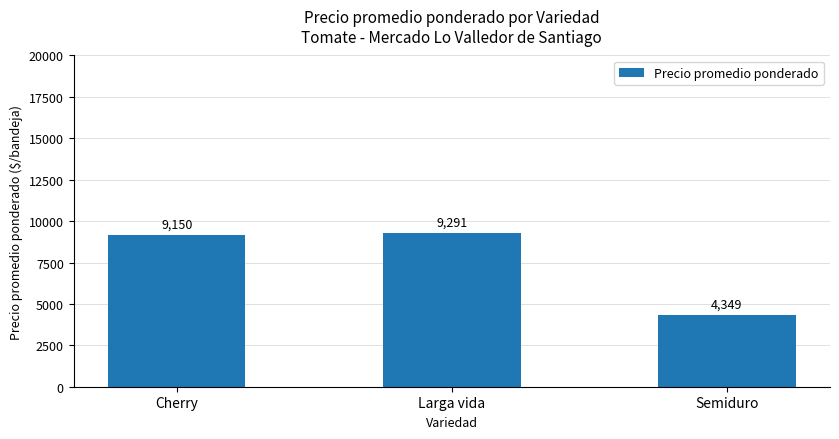

Reading left to right, extract all data points from this chart.

9150	9291	4349